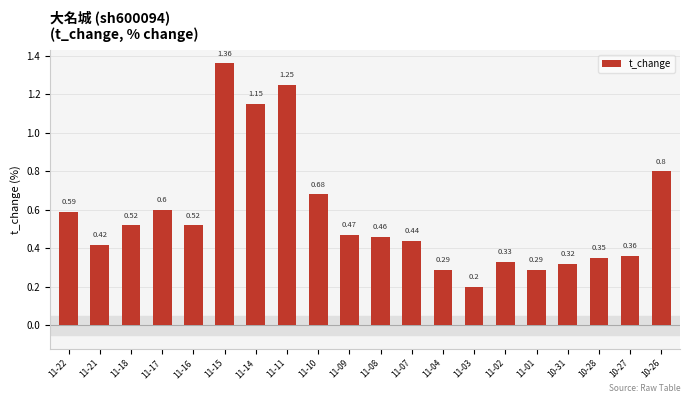

What is the average value?

0.6